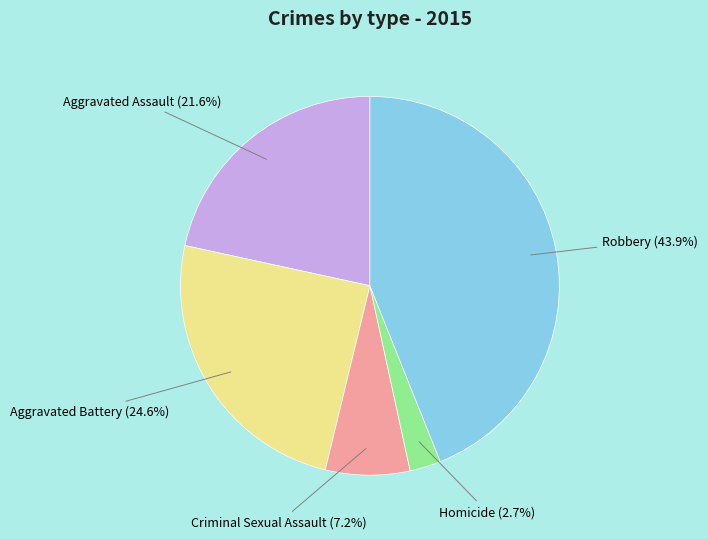

Does Aggravated Assault account for over 50% of the chart?

No